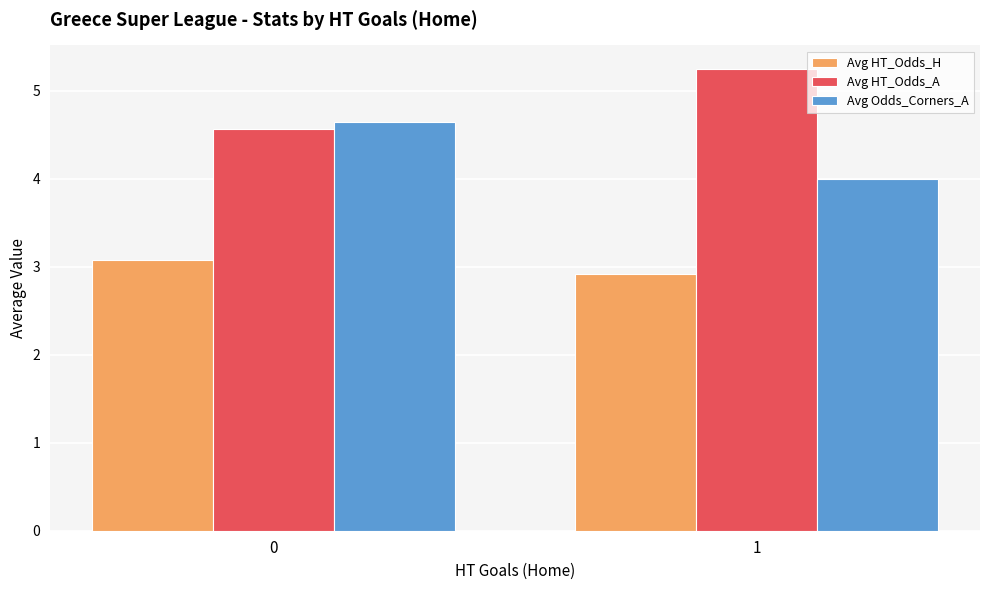

What is the spread (max minus min) of values at 0?

1.6